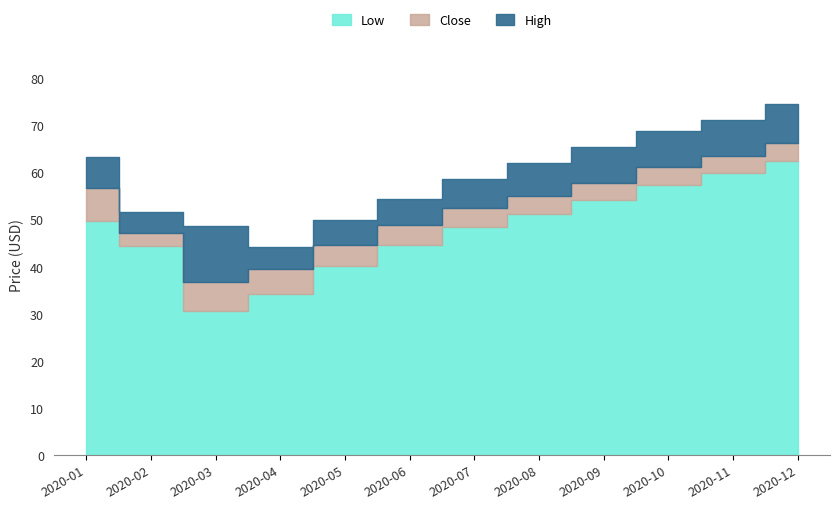

Rank the series by their average value, from highest to lowest.

High, Close, Low